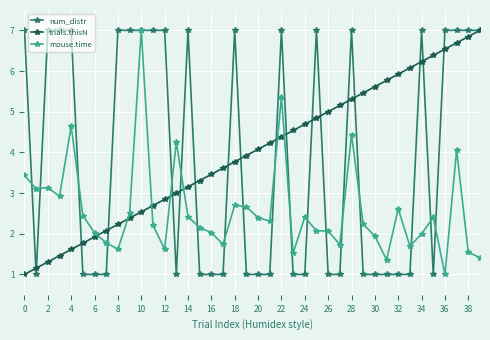

Which series ends up on top after the final intersection of mouse.time and trials.thisN?

trials.thisN